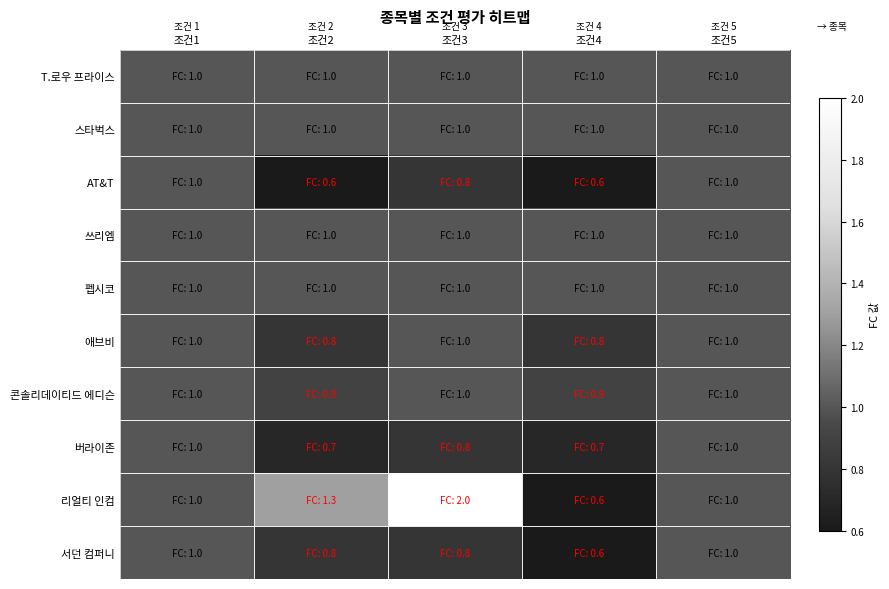

At which category is the sum across all series the highest?

조건3